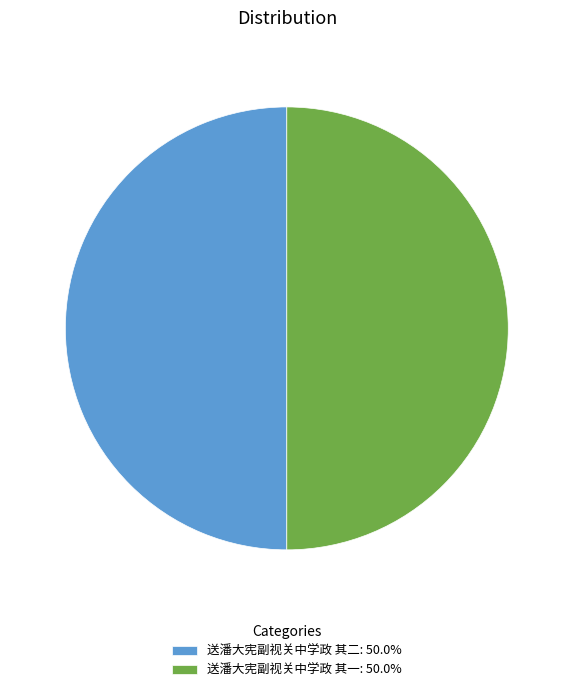

Is the sum of 送潘大宪副视关中学政 其二: 50.0% and 送潘大宪副视关中学政 其一: 50.0% greater than half?

Yes